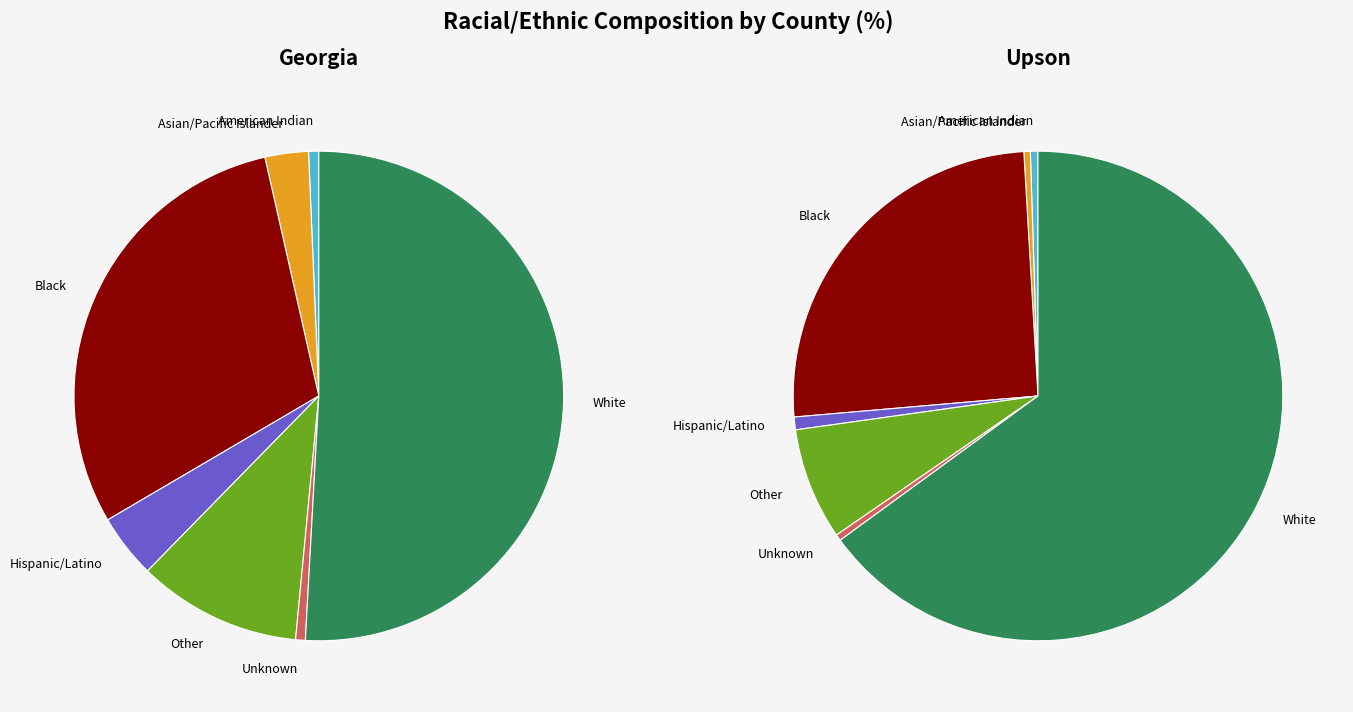

Which series changed the most between American Indian and Other?

Georgia